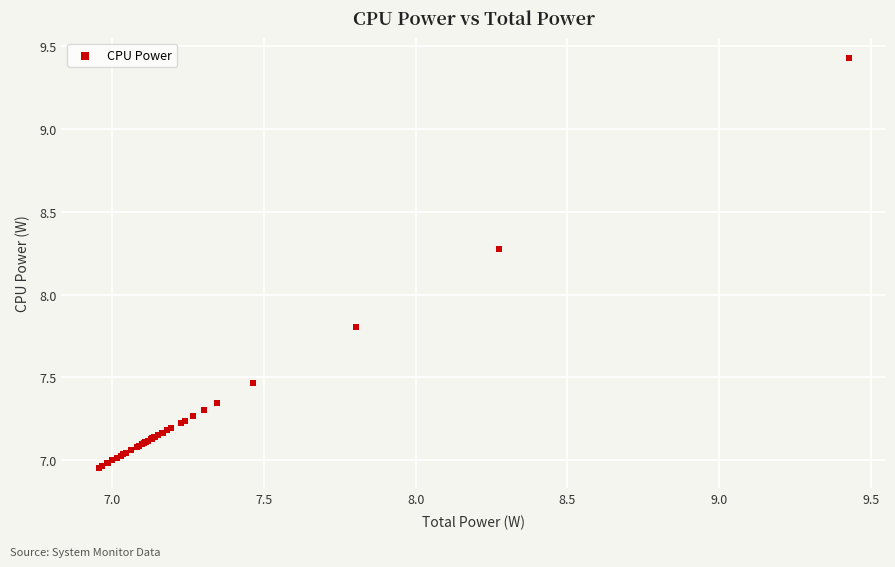

What Y value in the scatter plot is closest to 8?

7.8